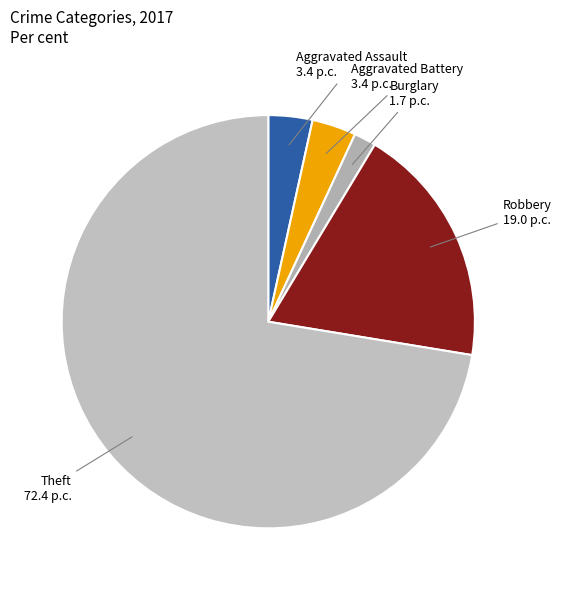

Which slice is the largest?

Theft